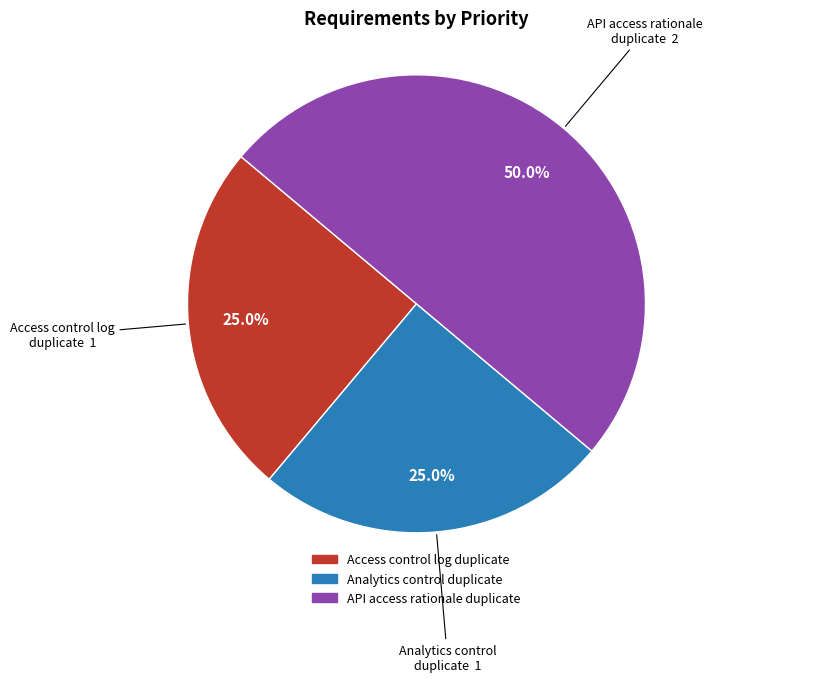

Which category has the biggest portion of the pie?

API access rationale duplicate